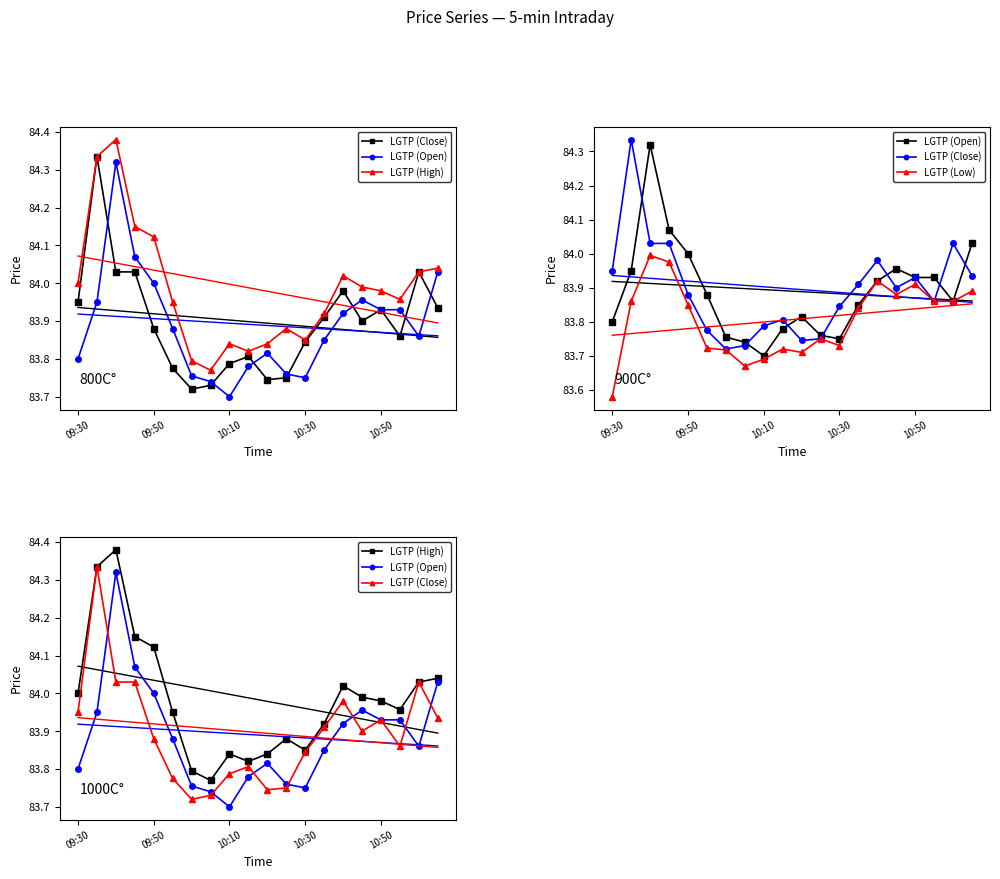

True or false: LGTP (Open) and LGTP (High) intersect in this chart.

False